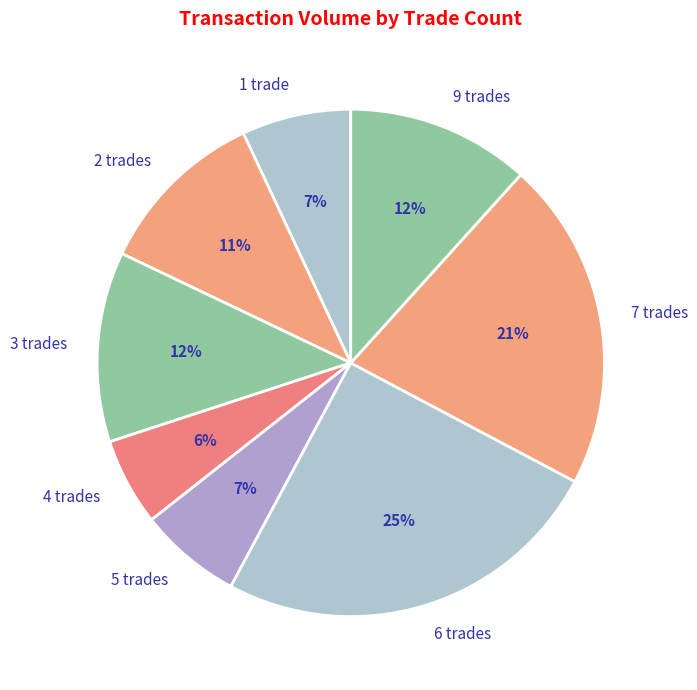

What is the ratio of the value at 5 trades to the value at 9 trades?

0.6